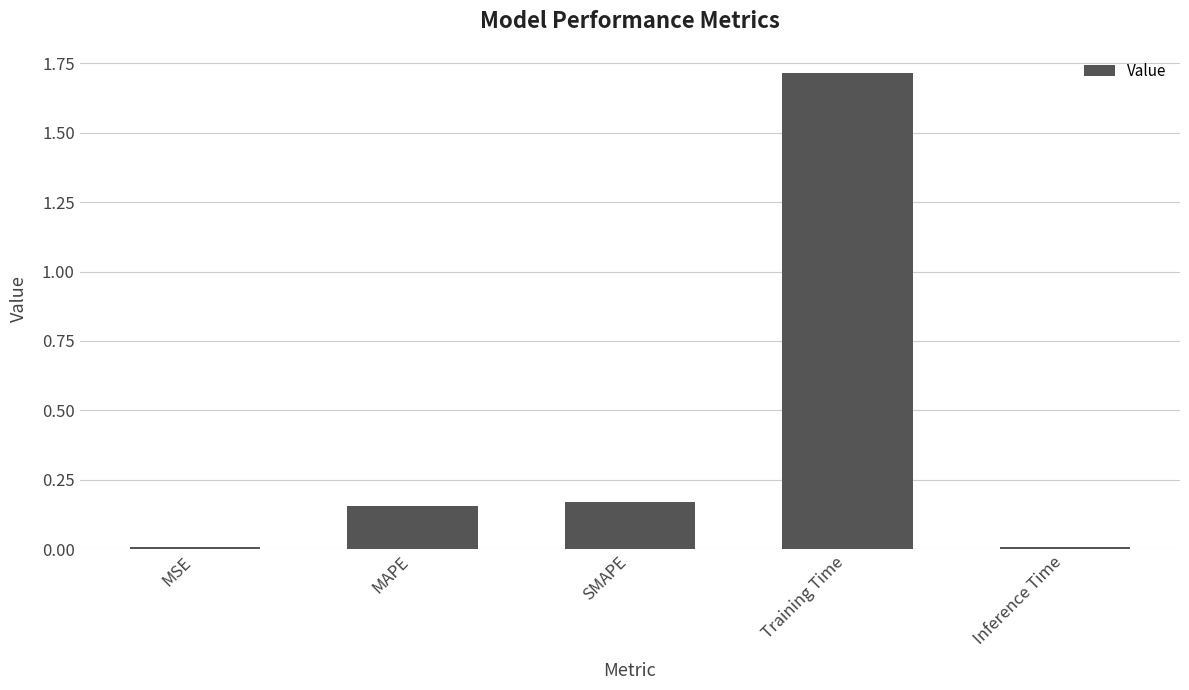

Which label corresponds to the largest value in the chart?

Training Time